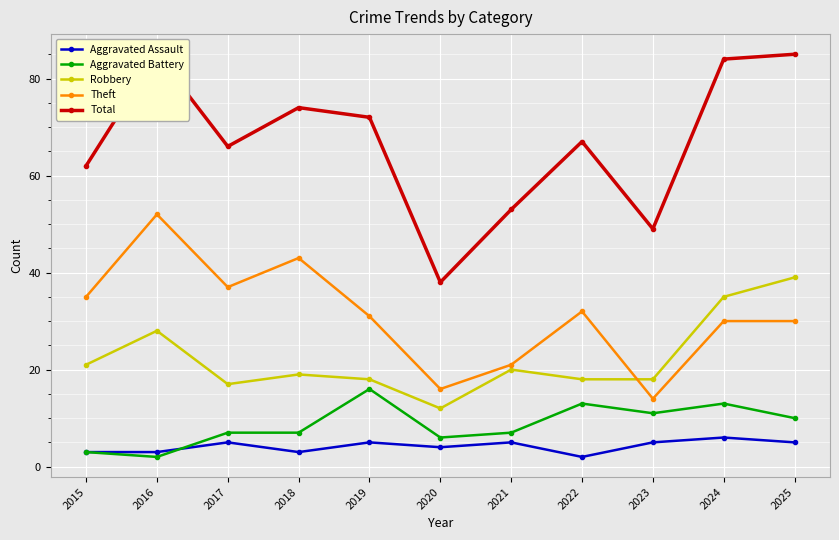

True or false: Theft has a value of 43 at 2018.

True